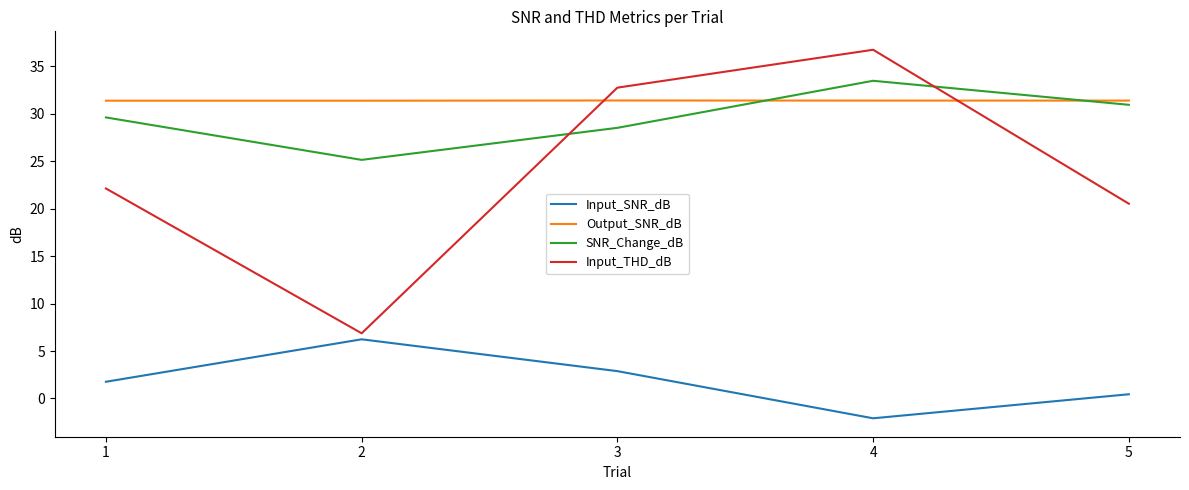

At which category is the sum across all series the highest?

4